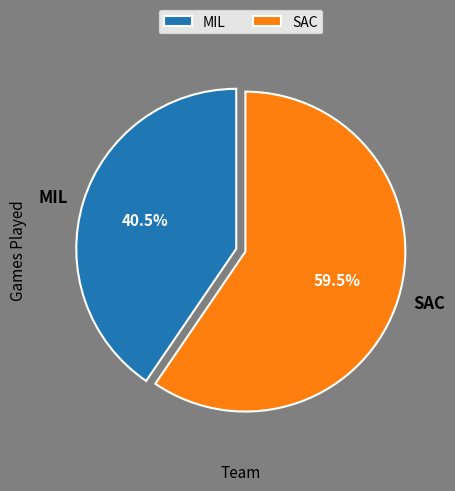

To the nearest percent, what is the difference between the MIL and SAC slice percentages?

19%